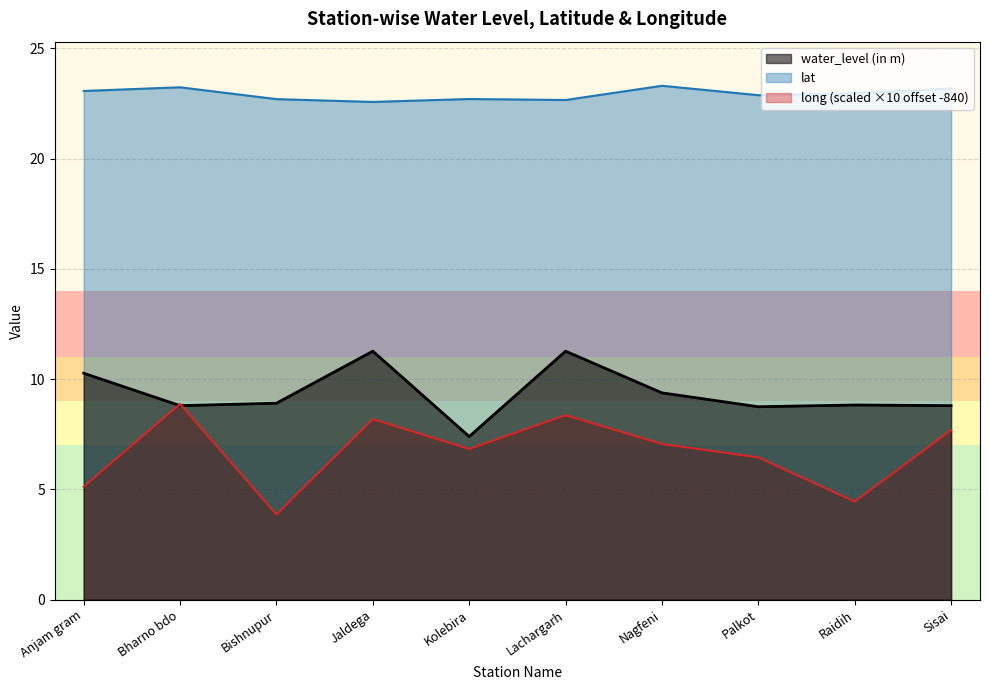

Where is the first local maximum for lat?

Bharno bdo